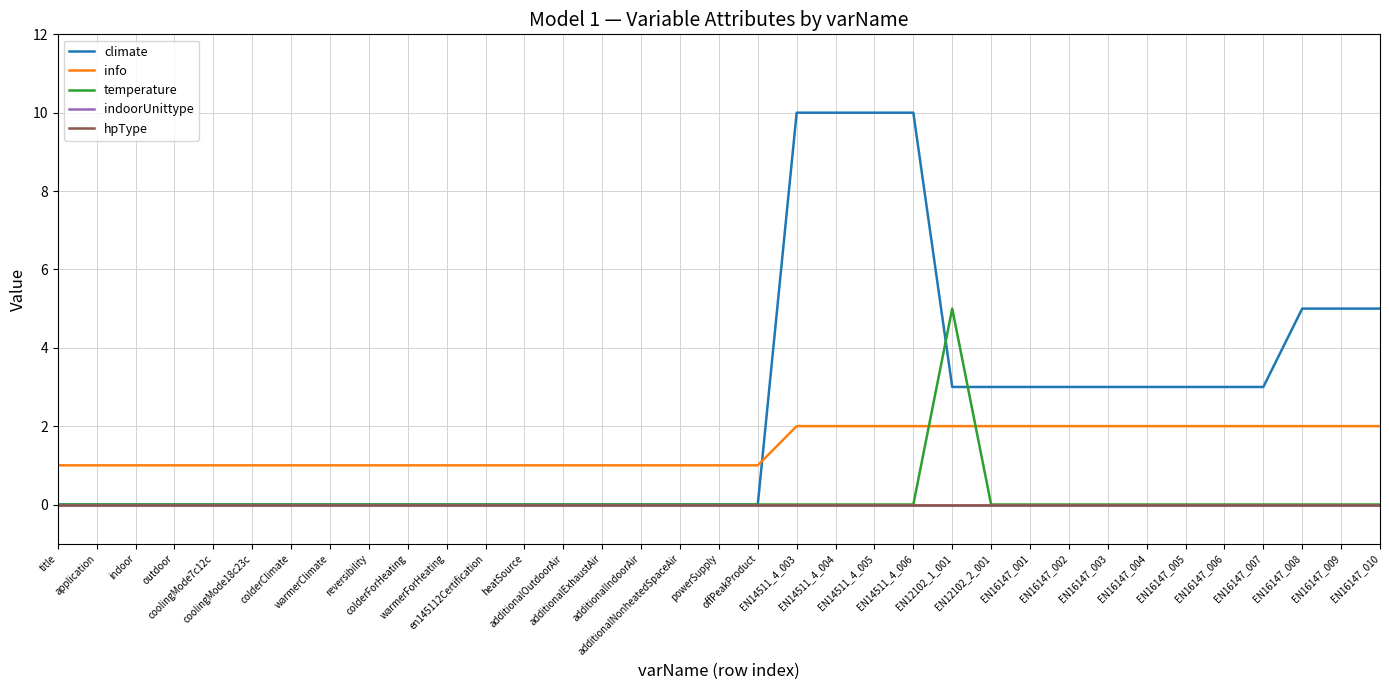

Reading left to right, transcribe all the data shown in this chart.

climate: 0	0	0	0	0	0	0	0	0	0	0	0	0	0	0	0	0	0	0	10	10	10	10	3	3	3	3	3	3	3	3	3	5	5	5
info: 1	1	1	1	1	1	1	1	1	1	1	1	1	1	1	1	1	1	1	2	2	2	2	2	2	2	2	2	2	2	2	2	2	2	2
temperature: 0	0	0	0	0	0	0	0	0	0	0	0	0	0	0	0	0	0	0	0	0	0	0	5	0	0	0	0	0	0	0	0	0	0	0
indoorUnittype: 0	0	0	0	0	0	0	0	0	0	0	0	0	0	0	0	0	0	0	0	0	0	0	0	0	0	0	0	0	0	0	0	0	0	0
hpType: 0	0	0	0	0	0	0	0	0	0	0	0	0	0	0	0	0	0	0	0	0	0	0	0	0	0	0	0	0	0	0	0	0	0	0